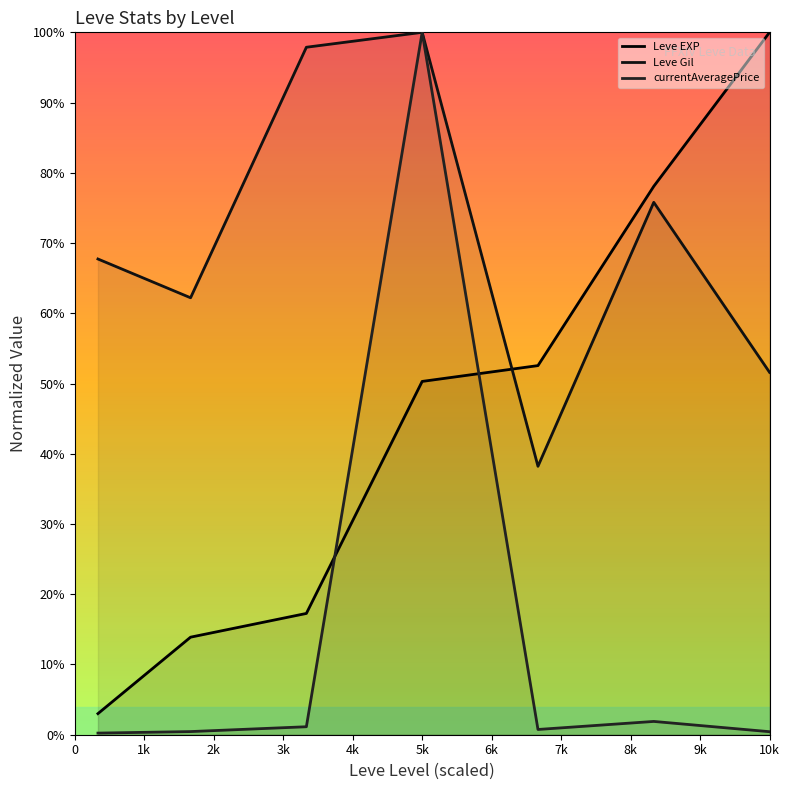

The Leve EXP series shows 0.0 at 0. True or false?

False